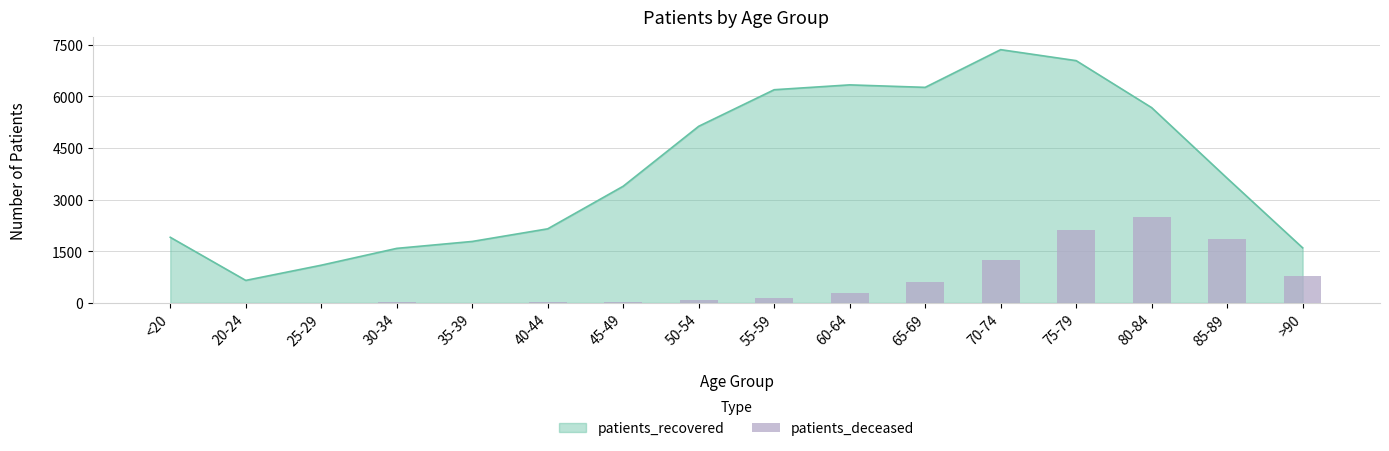

Which label corresponds to the smallest value in the chart?

25-29